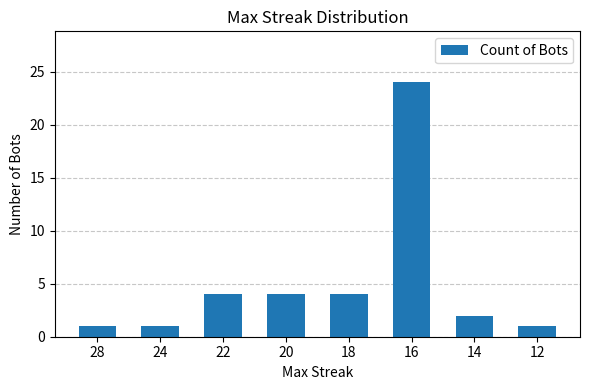

Reading right to left, list all the values displayed in this chart.

12=1	14=2	16=24	18=4	20=4	22=4	24=1	28=1